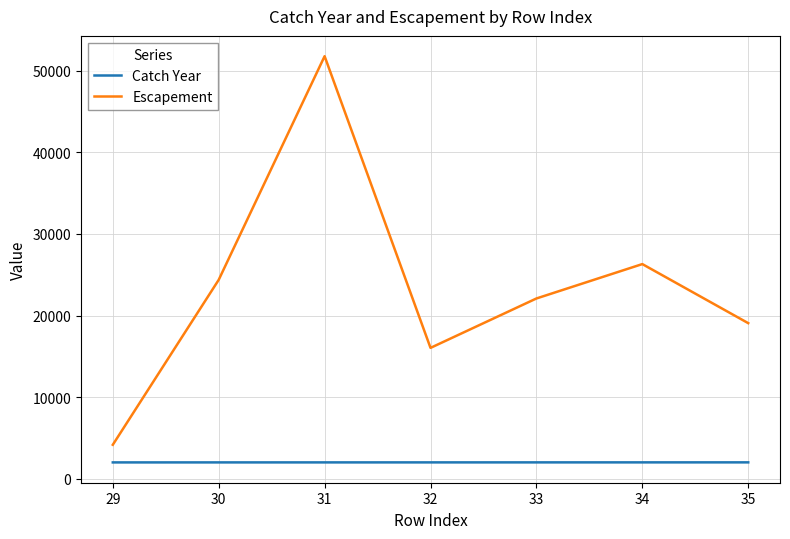

What is the total value across all series at 33?

24101